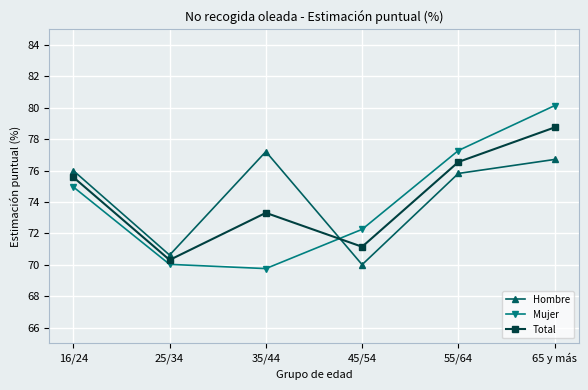

True or false: Total and Hombre intersect in this chart.

True